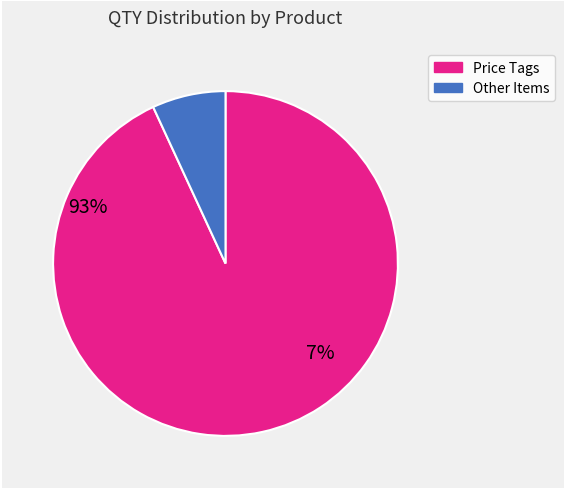

Does any single category account for the majority?

Yes